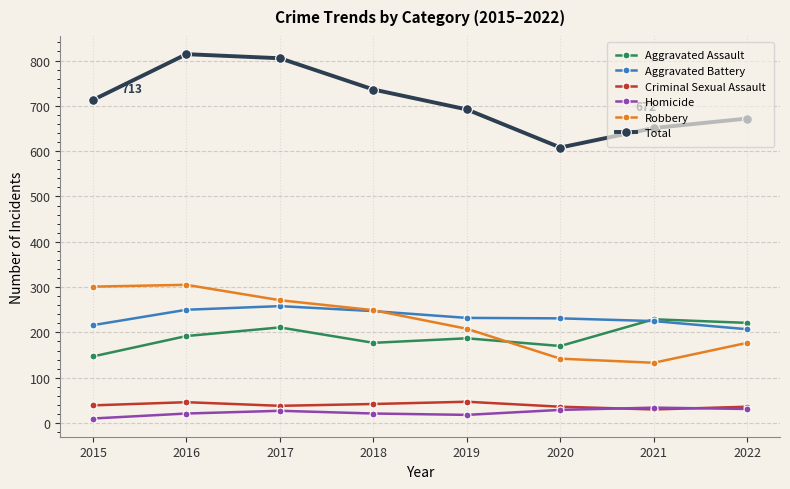

What is the greatest value displayed?

814